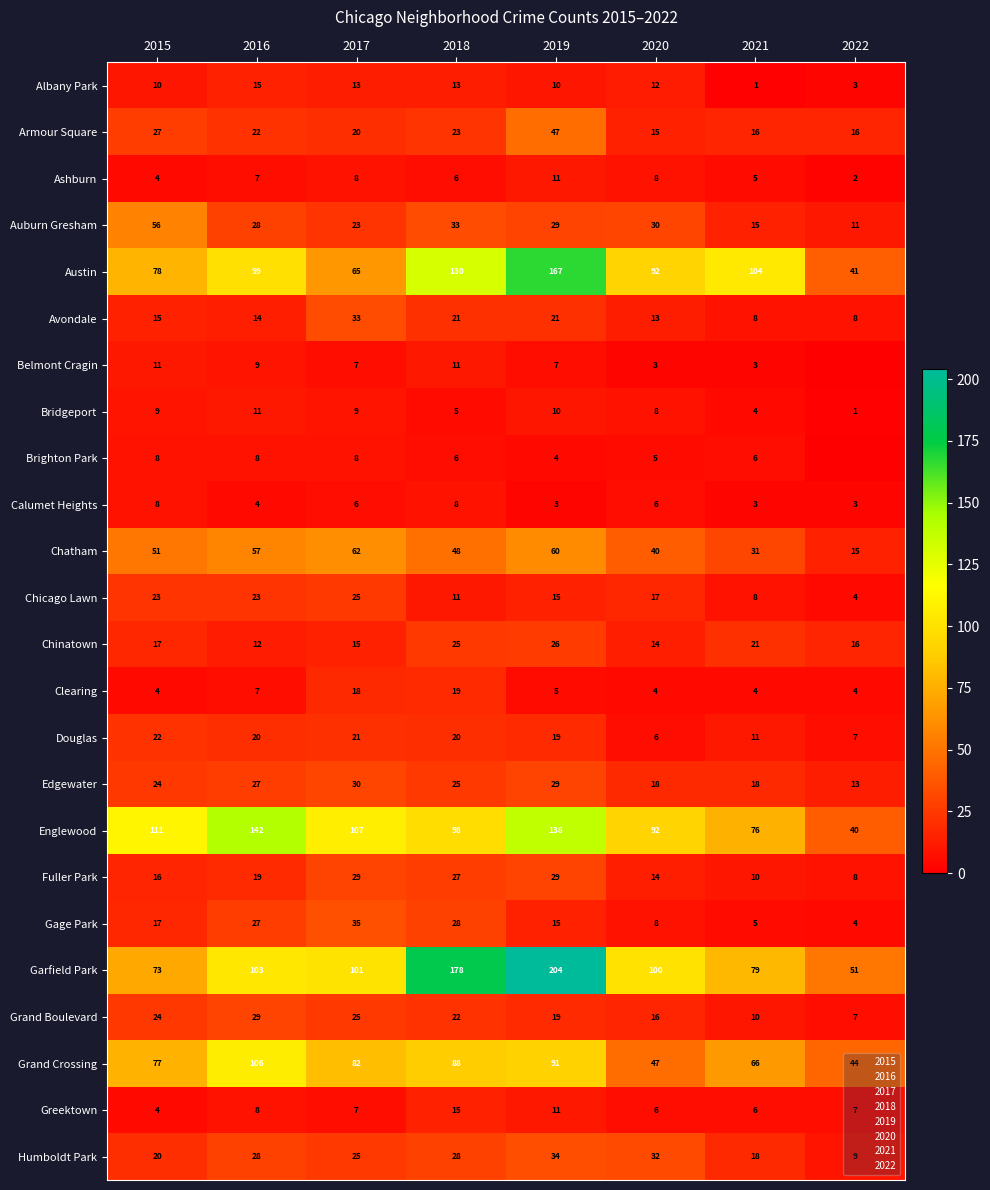

Which category has the lowest value in the Edgewater series?

2022